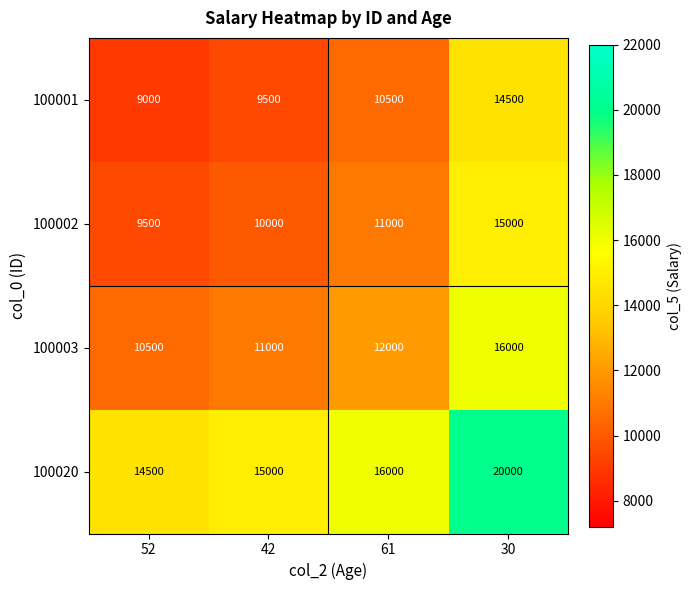

The value of 100001 at 61 is 10500. True or false?

True